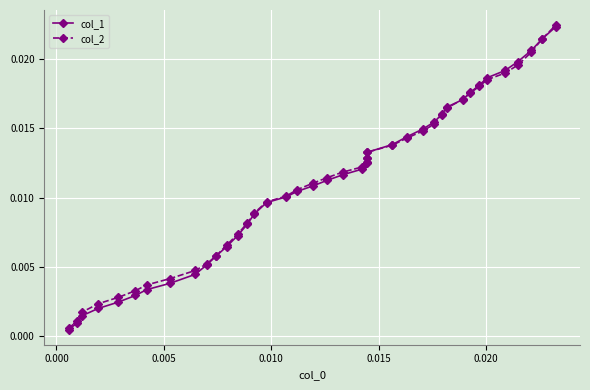

Which series has the largest range (max minus min)?

col_2